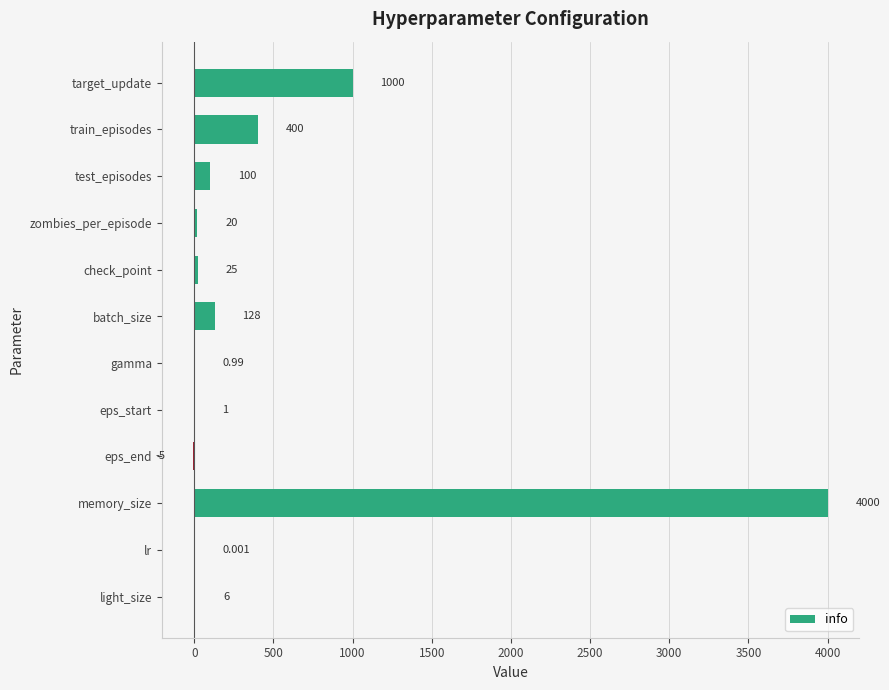

Which category has the highest value across all series?

memory_size